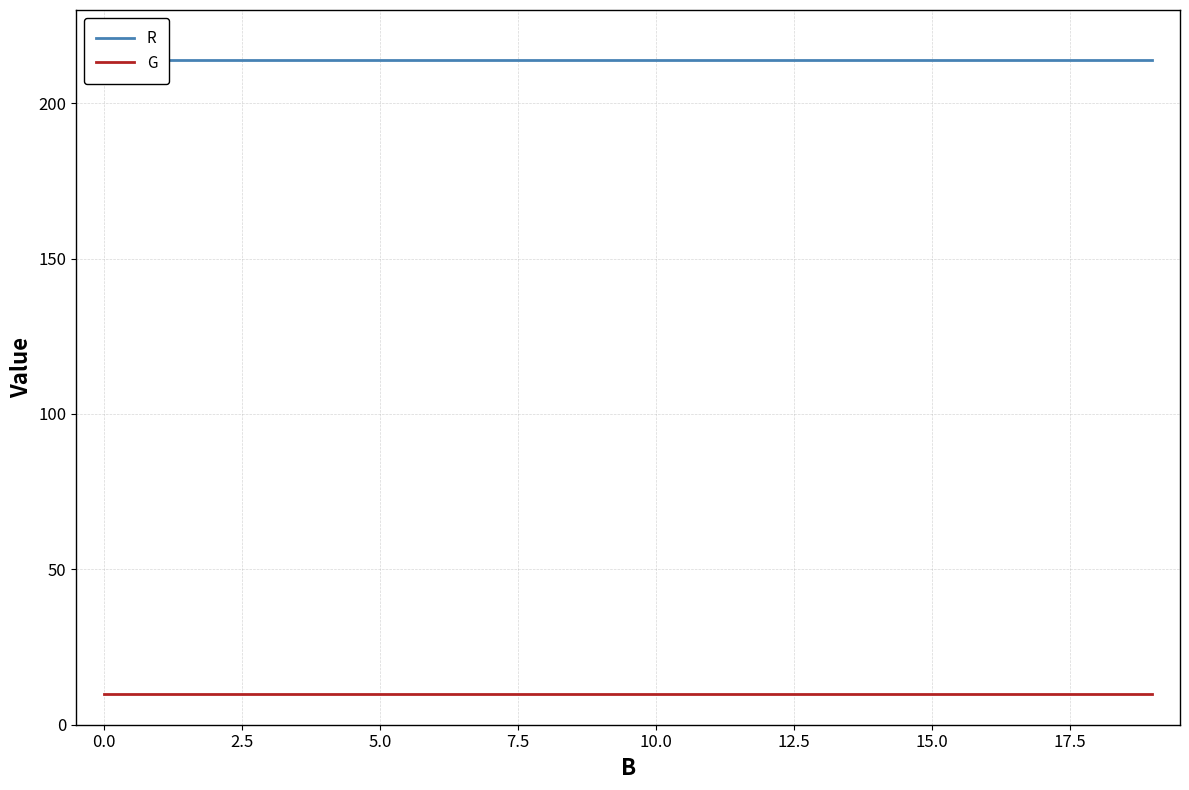

The R series shows 214 at 5.0. True or false?

True